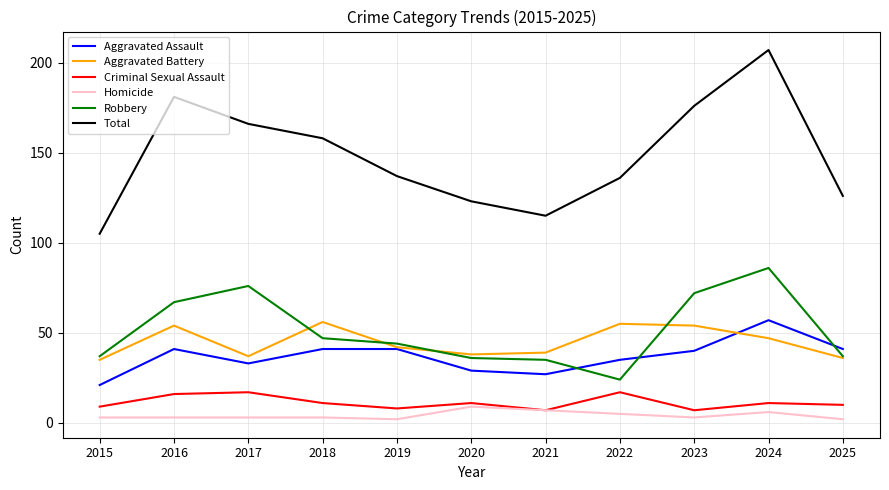

Rank the series at 2016 from lowest to highest value.

Homicide, Criminal Sexual Assault, Aggravated Assault, Aggravated Battery, Robbery, Total